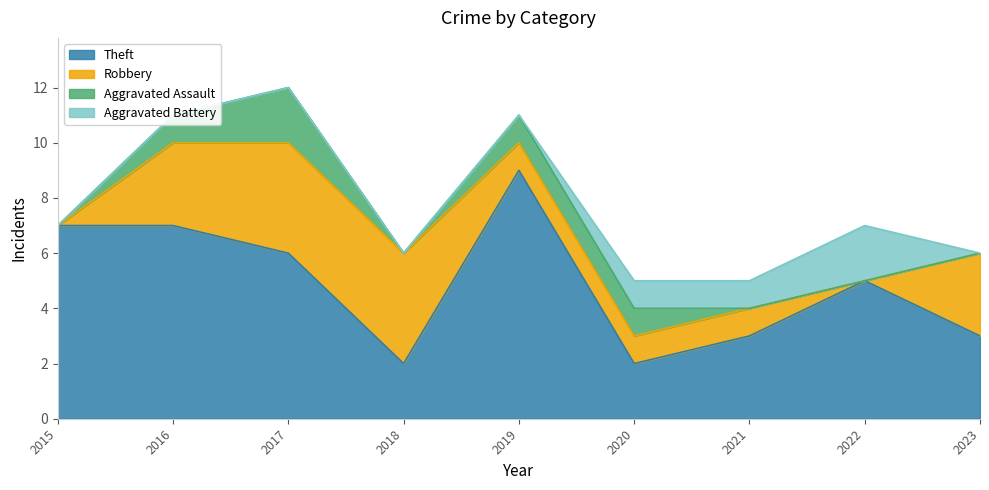

Which series has the largest range (max minus min)?

Theft